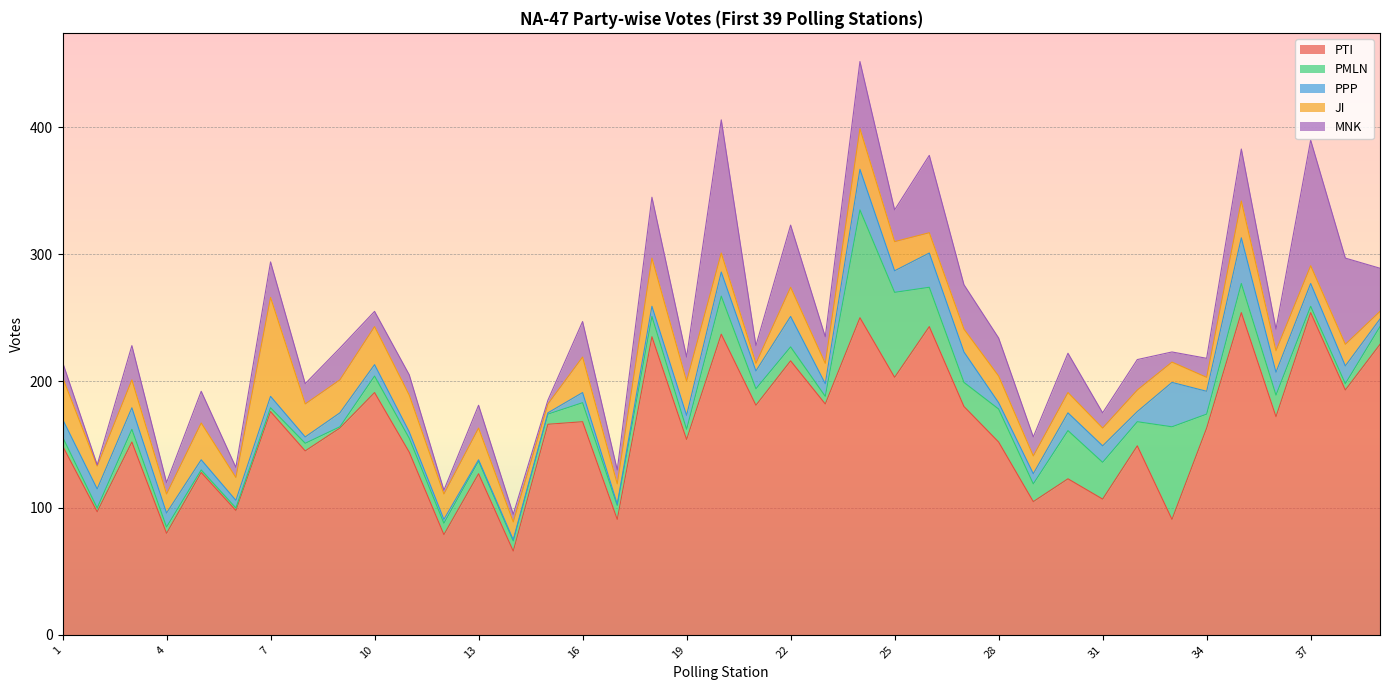

True or false: PTI and JI cross at least once.

False